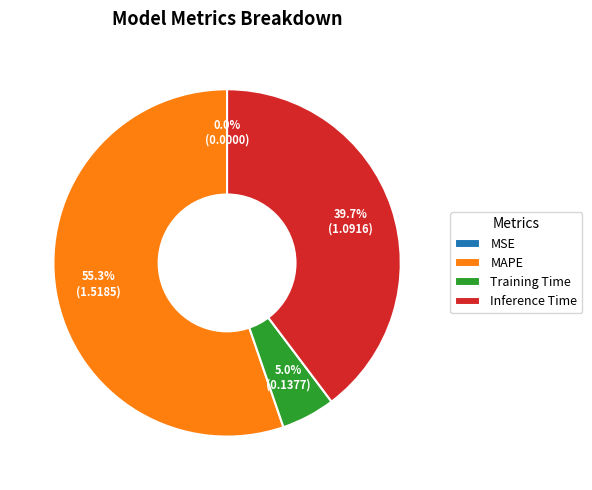

Is the sum of MAPE and Inference Time greater than half?

Yes